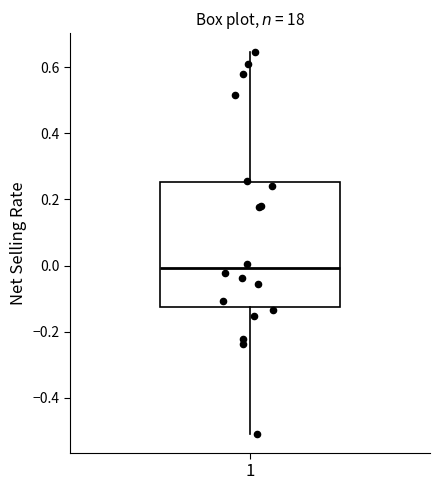

Read this box plot against the y-axis: the position of the median line, the range covered by the box, and the ends of both whiskers. The values are not printed on the chart, so give them approximately, as read against the axis.

median 0.00, box -0.12 to 0.26, whiskers -0.50 to 0.64